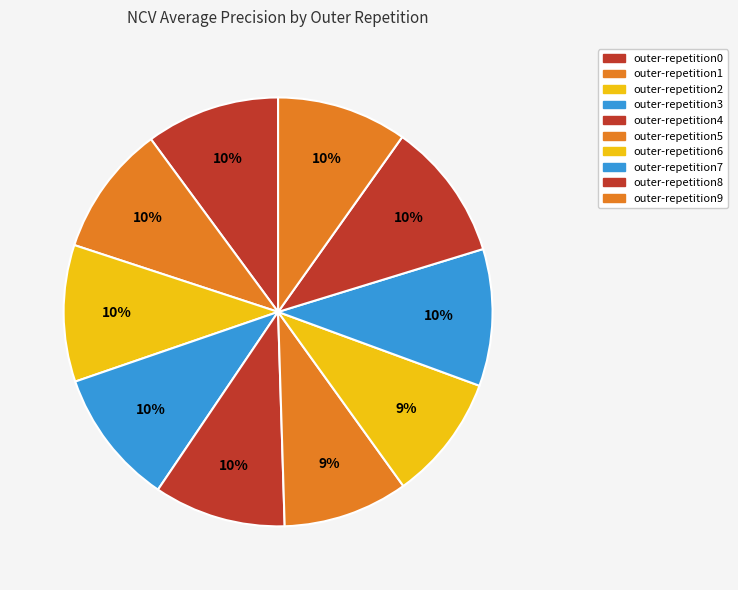

What is the smallest slice in the pie chart?

outer-repetition5